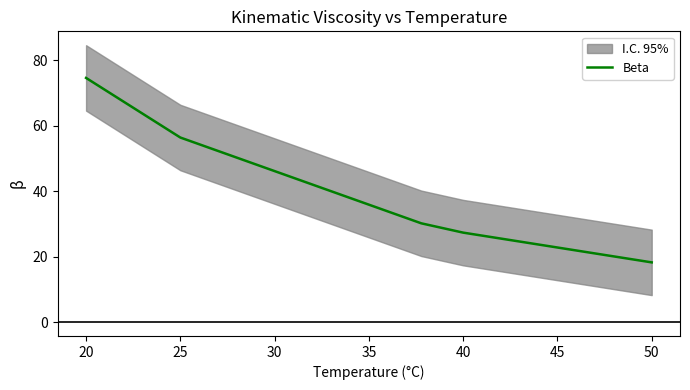

Where is Beta nearest to the value 46?

25